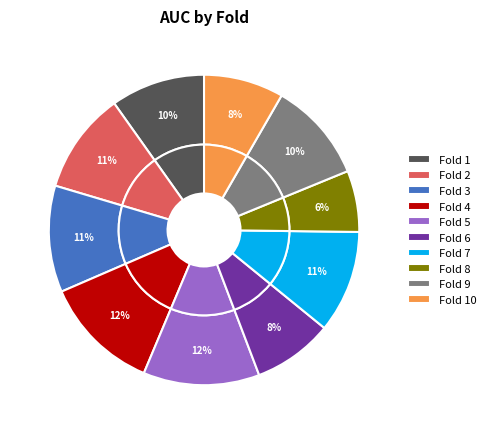

The Fold 7 slice represents 11% of the pie. True or false?

True